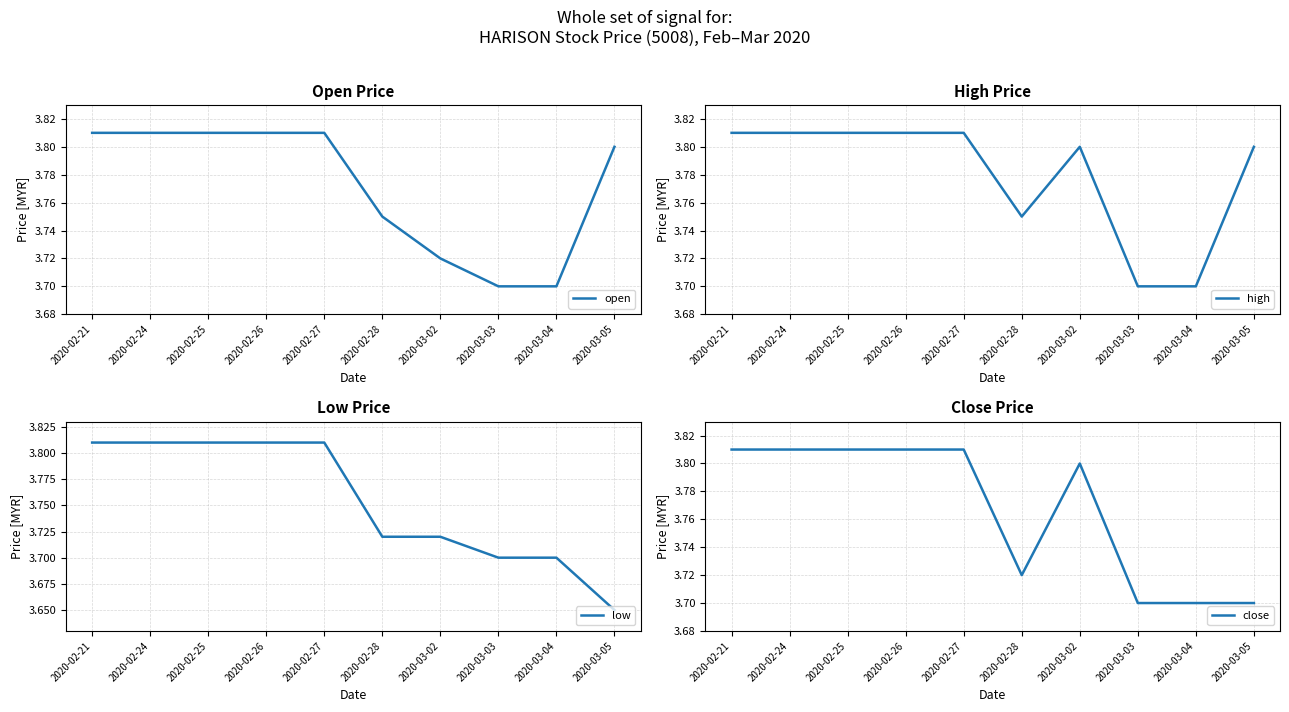

Reading left to right, what are all the values shown in this chart?

open: 3.8	3.8	3.8	3.8	3.8	3.8	3.7	3.7	3.7	3.8
high: 3.8	3.8	3.8	3.8	3.8	3.8	3.8	3.7	3.7	3.8
low: 3.8	3.8	3.8	3.8	3.8	3.7	3.7	3.7	3.7	3.6
close: 3.8	3.8	3.8	3.8	3.8	3.7	3.8	3.7	3.7	3.7